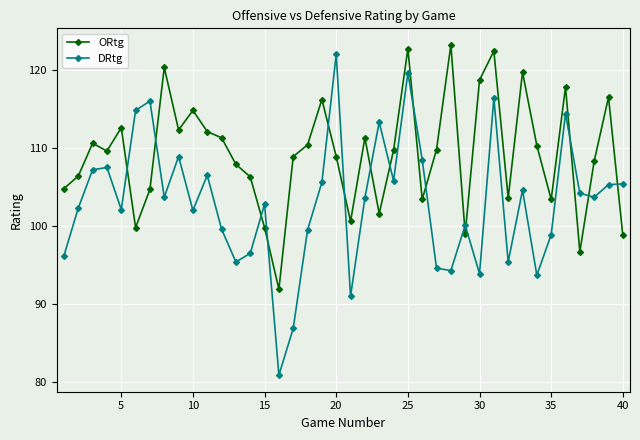

What is the value of the ORtg point at the 7th from the left?

104.7